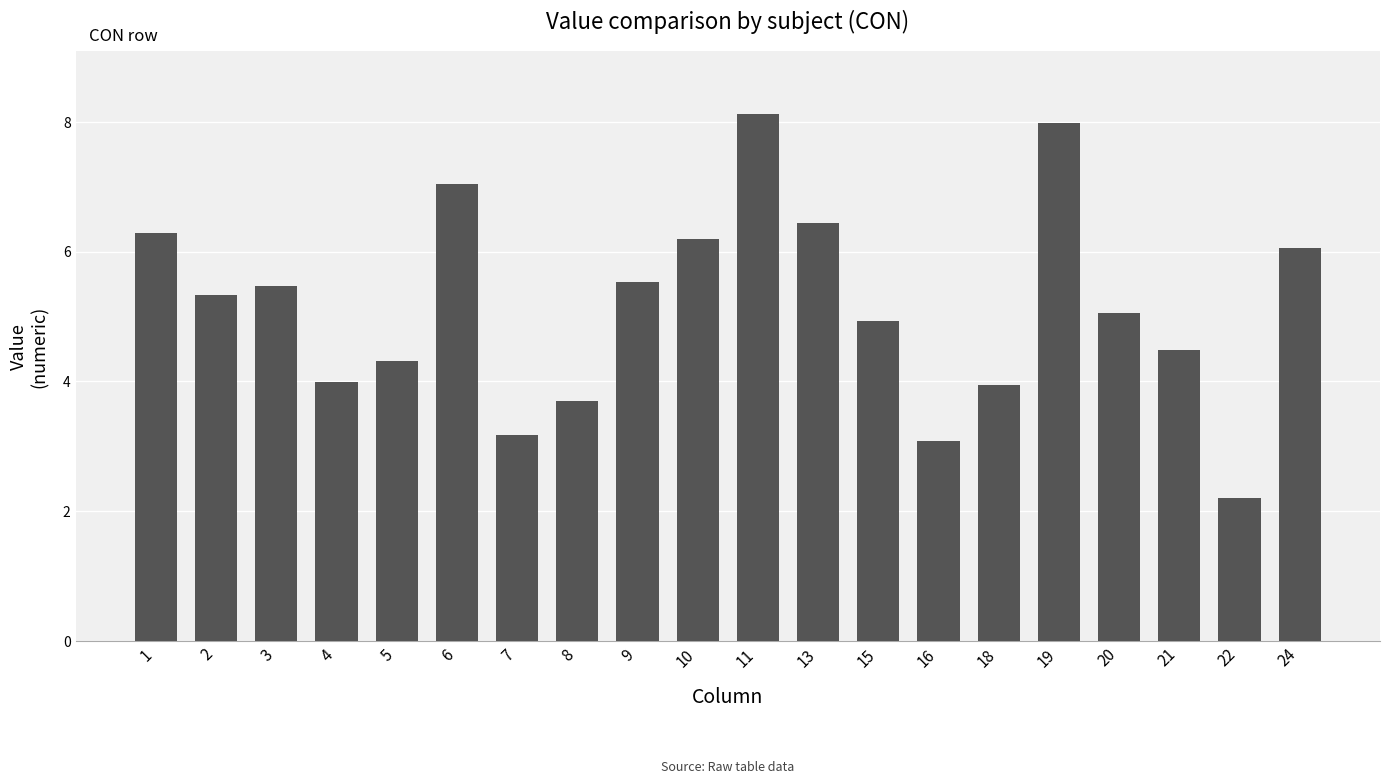

What is the change in value from 4 to 10?

+2.2